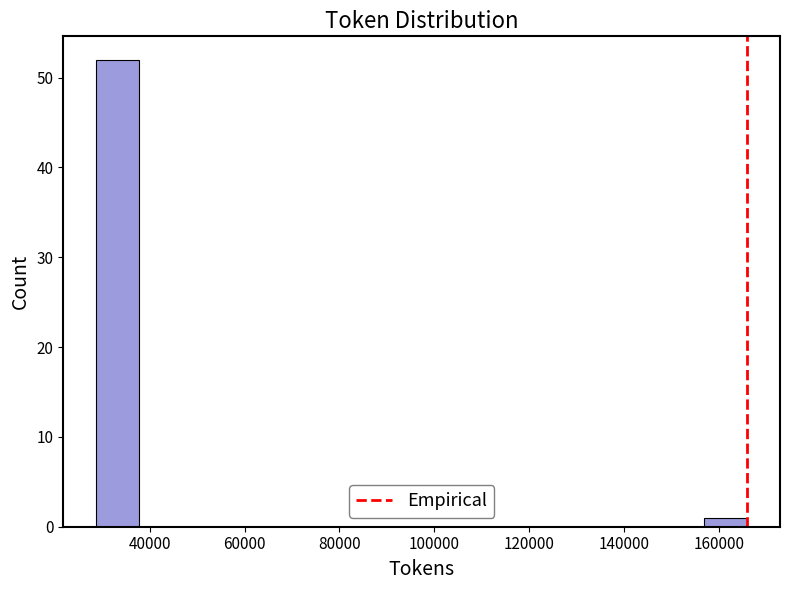

Reading left to right, transcribe this chart: for each bar, give the range it covers on the x-axis and its height. Neither the bar edges nor the heights are printed on the chart, so give them approximately, as read against the axes.

28000 to 38000: 52
38000 to 46000: 0
46000 to 56000: 0
56000 to 66000: 0
66000 to 74000: 0
74000 to 84000: 0
84000 to 92000: 0
92000 to 102000: 0
102000 to 112000: 0
112000 to 120000: 0
120000 to 130000: 0
130000 to 138000: 0
138000 to 148000: 0
148000 to 156000: 0
156000 to 166000: 1